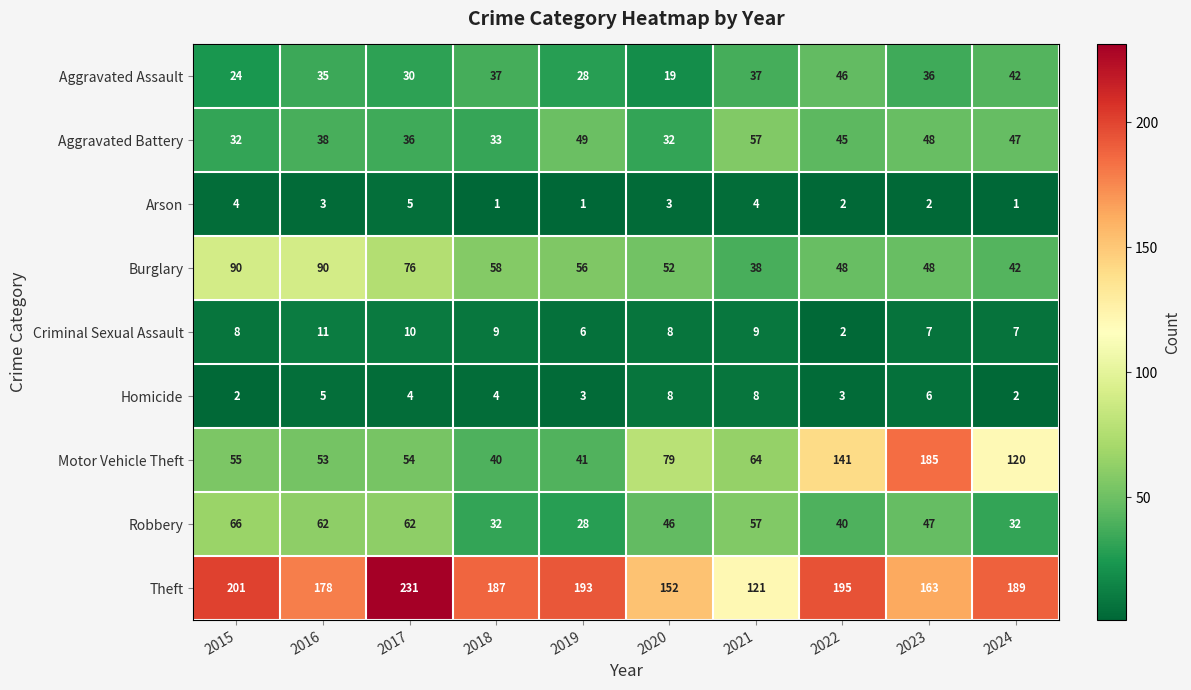

What is the difference between the maximum and minimum values in the Aggravated Assault series?

27